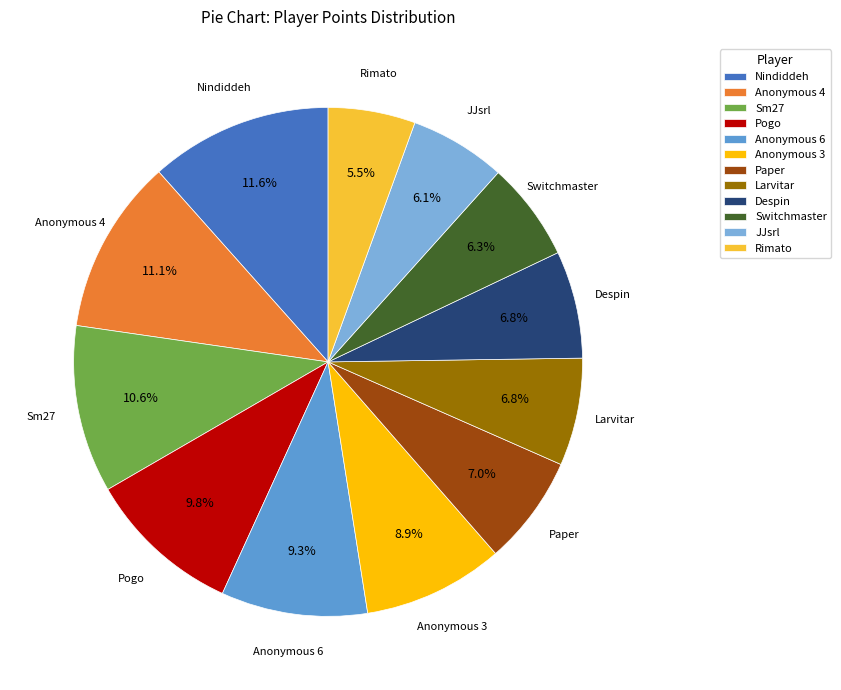

How many segments does this pie chart have?

12